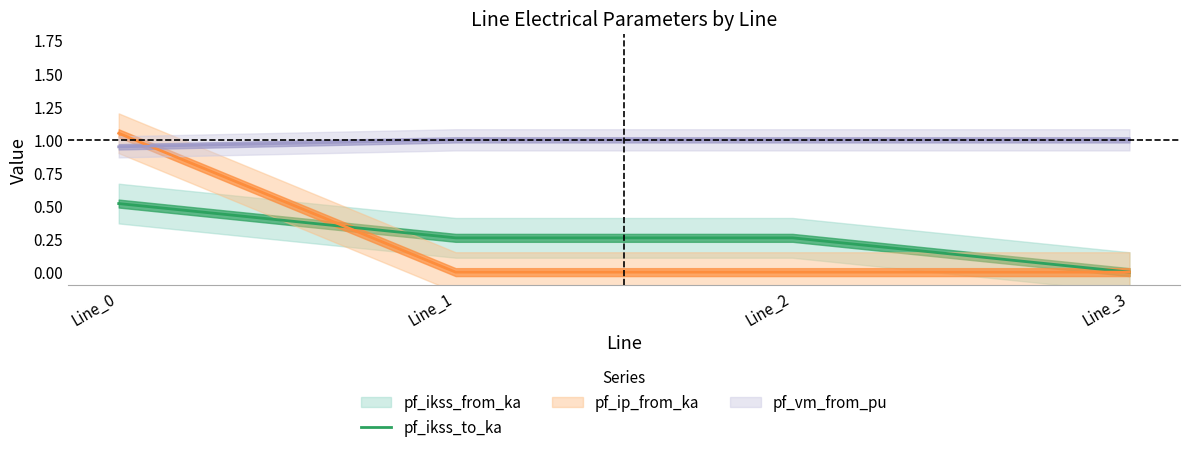

What is the sum of the values at Line_3 and Line_0?

0.5